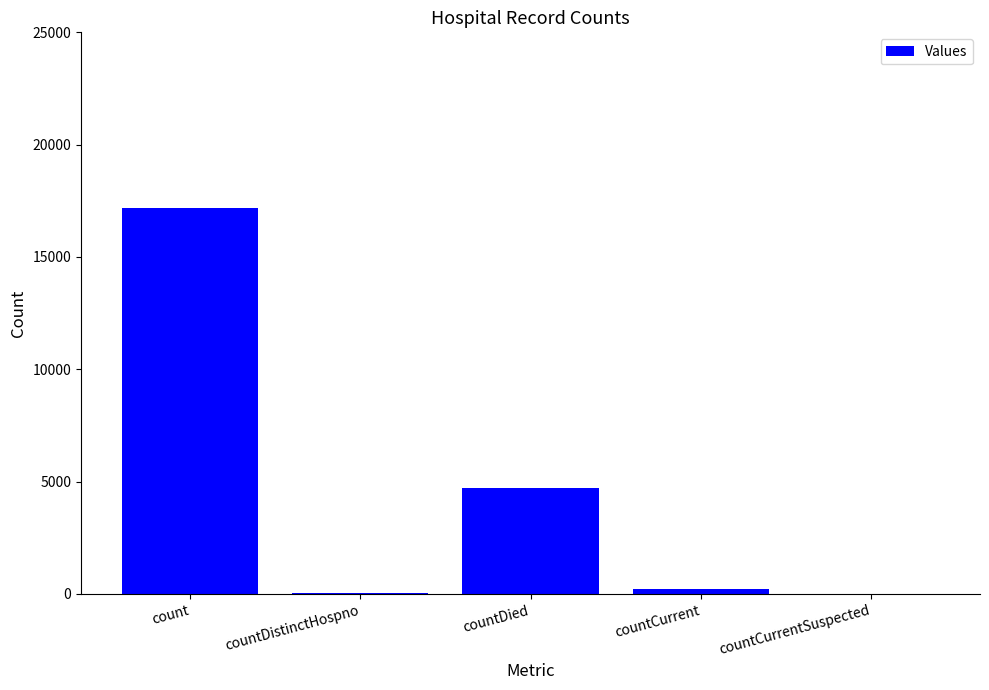

Which has a higher value, countDied or countCurrentSuspected?

countDied